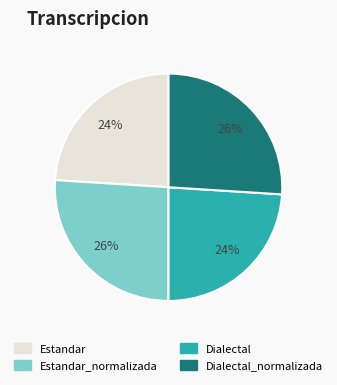

Is there a majority slice in this chart?

No